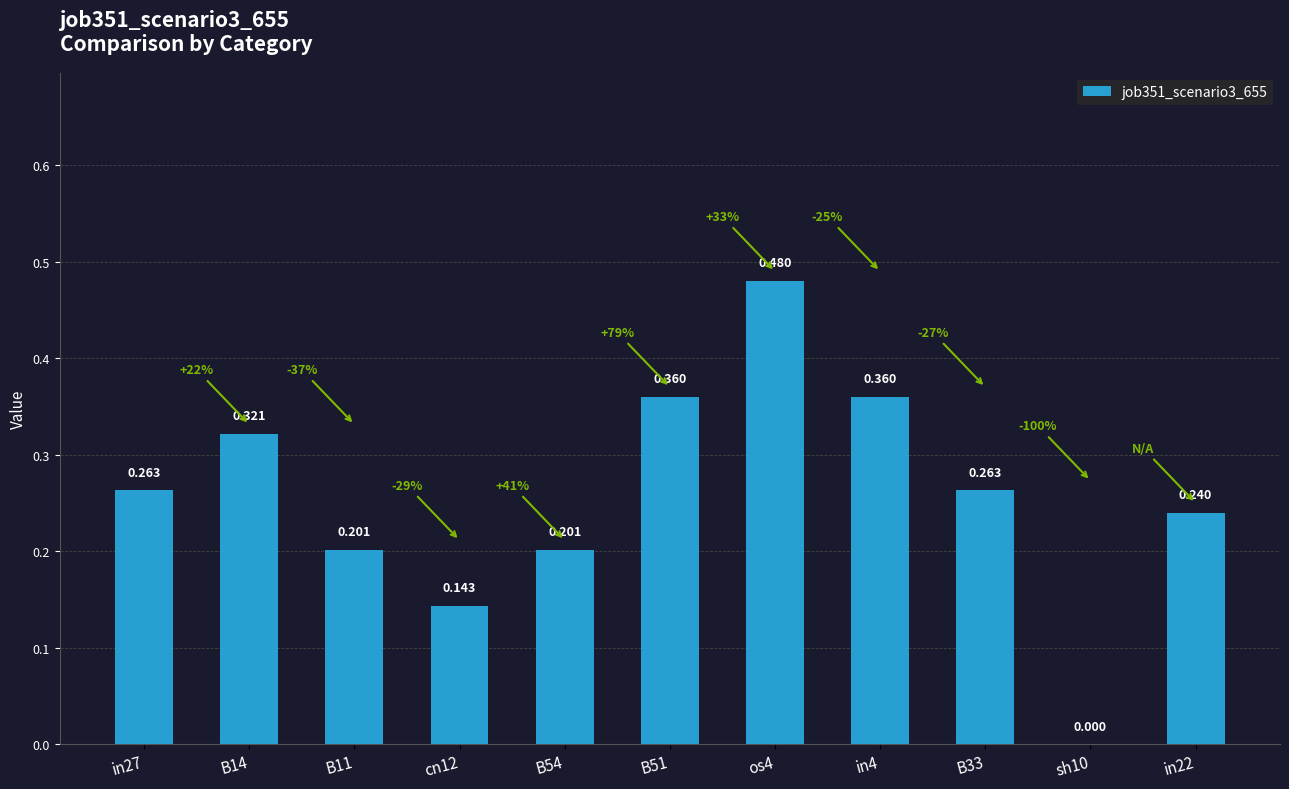

Are the bars grouped side by side (vs. stacked)?

No